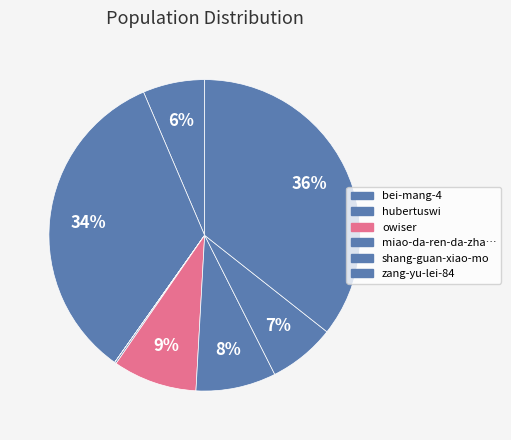

To the nearest percent, what is the average slice percentage?

11%